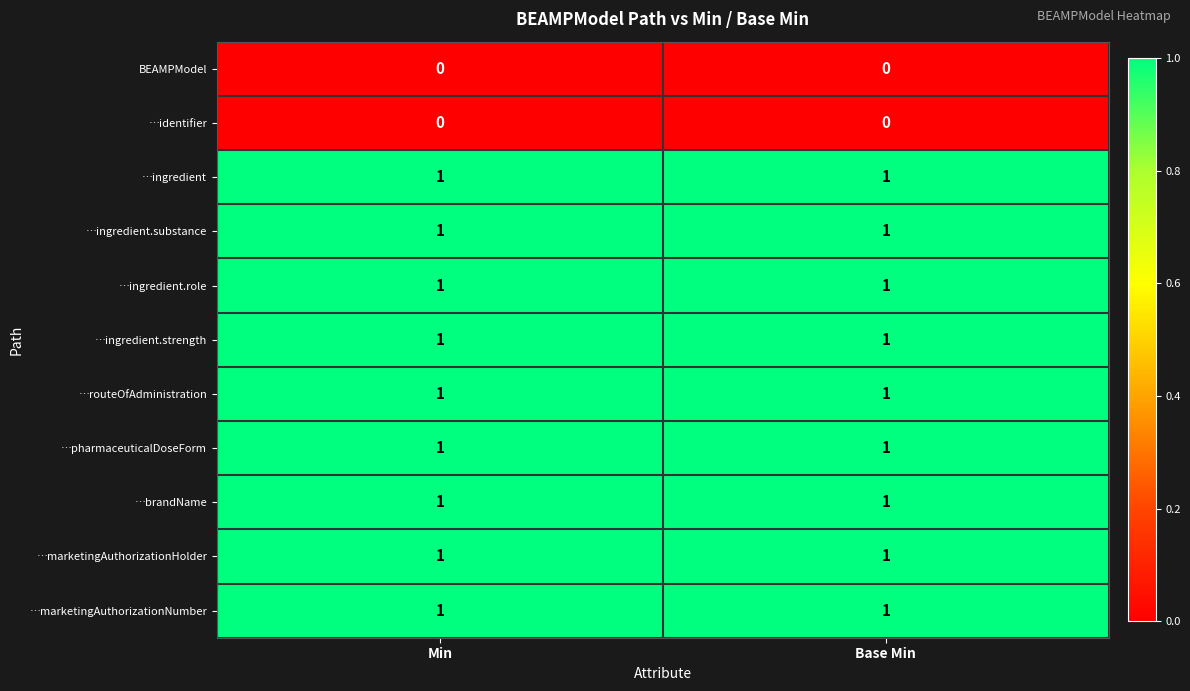

Is the value of …marketingAuthorizationNumber at Base Min greater than the value of …identifier at Min?

Yes